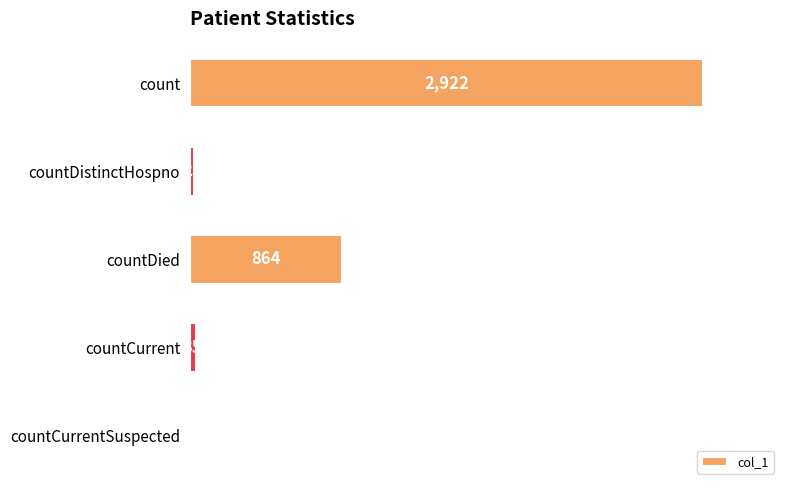

Reading bottom to top, list all the values displayed in this chart.

countCurrentSuspected=0	countCurrent=35	countDied=864	countDistinctHospno=23	count=2922